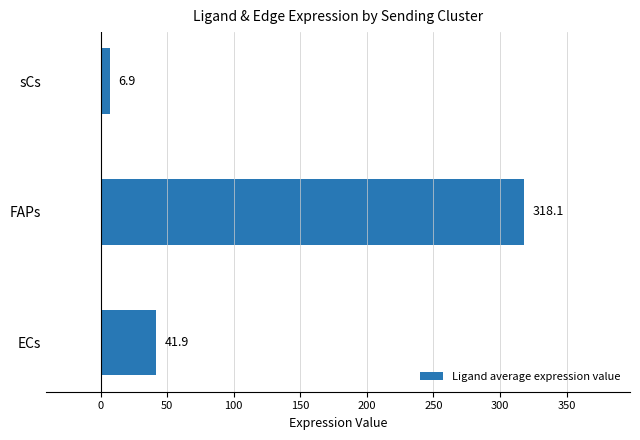

How many bars are there in total?

3